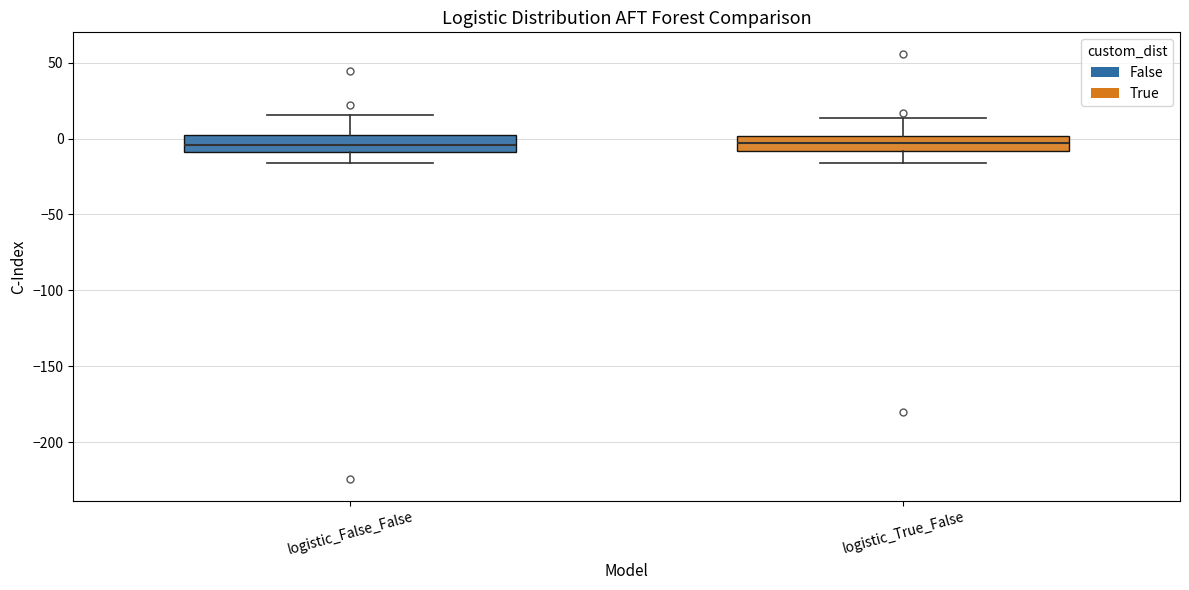

Where does the upper whisker of the box for logistic_True_False end on the y-axis? The values are not printed on the chart, so give them approximately, as read against the axis.

15